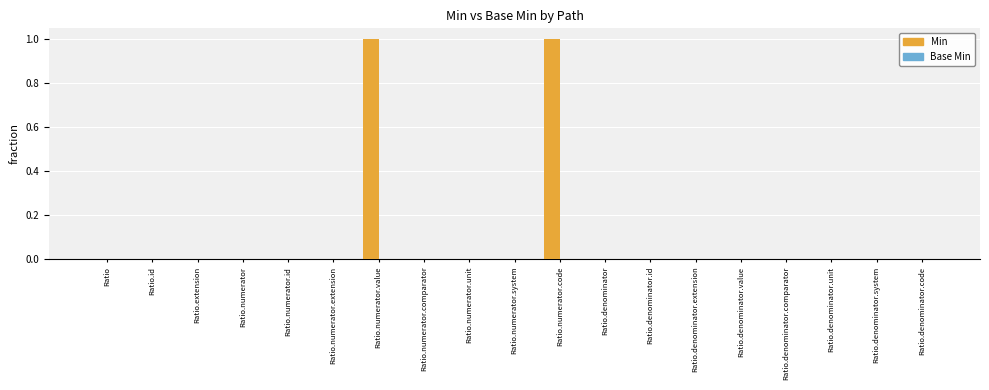

Are the bars grouped side by side (vs. stacked)?

No